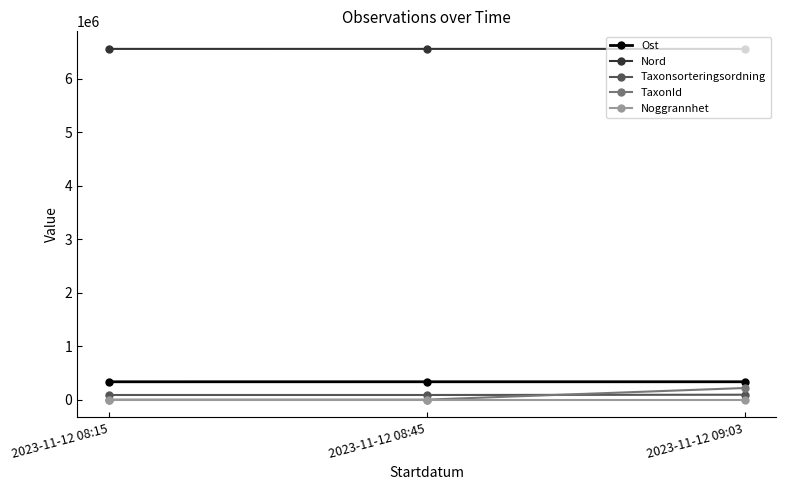

Is it true that Nord equals 3377194 at 2023-11-12 08:45?

False